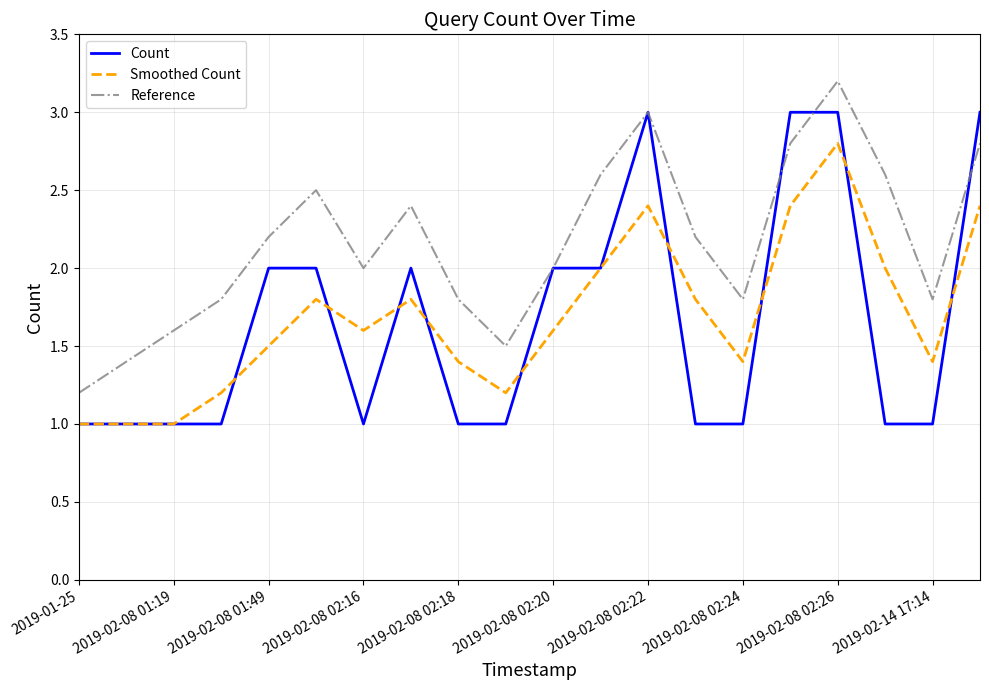

List the series in order of their peak value, lowest first.

Smoothed Count, Count, Reference